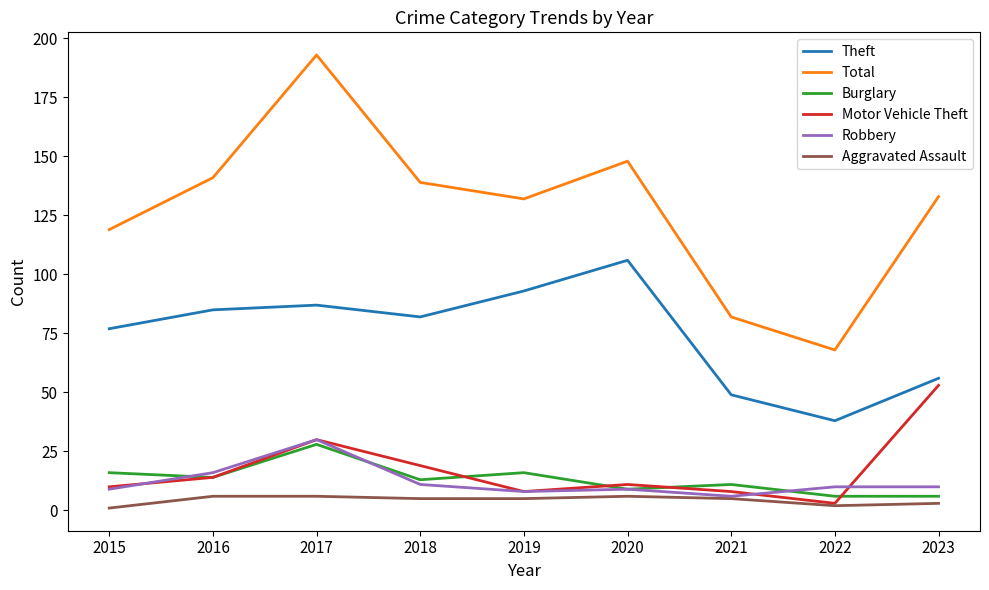

What is the lowest value of the Burglary series?

6